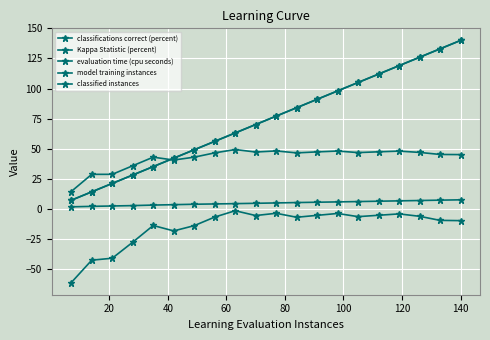

Is this an area chart (filled region under the line)?

No